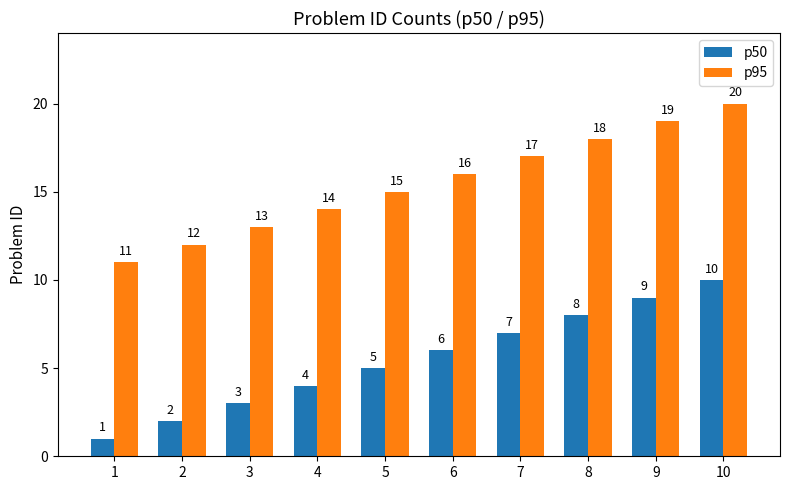

At which category does the chart reach its peak across all series?

10